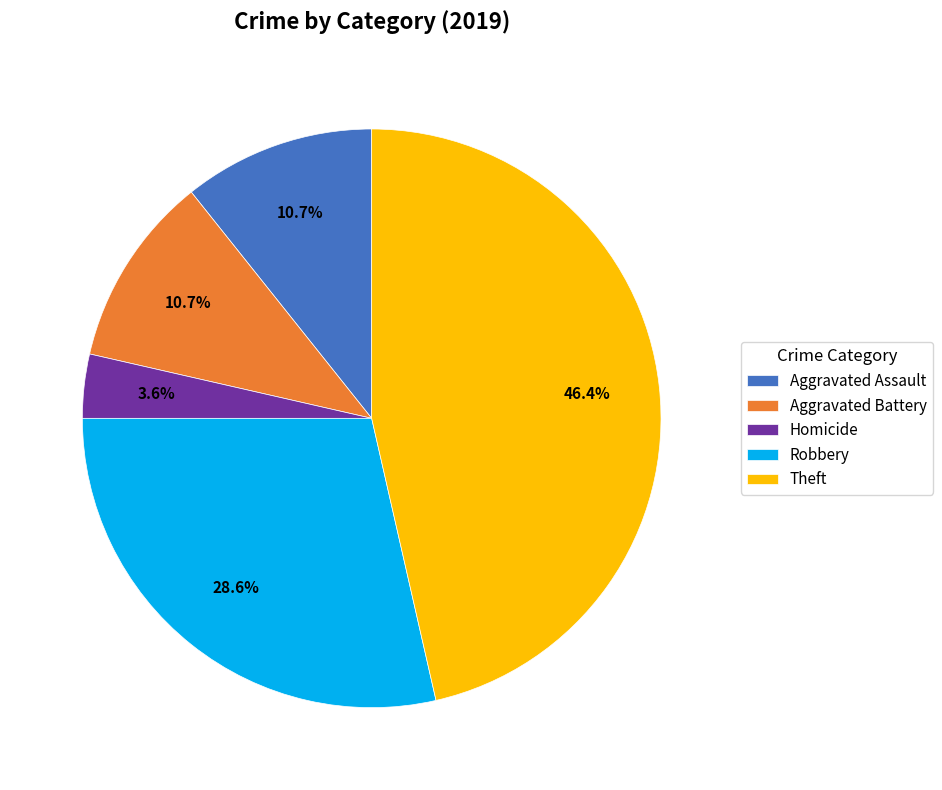

Does Robbery represent more than half of the total?

No